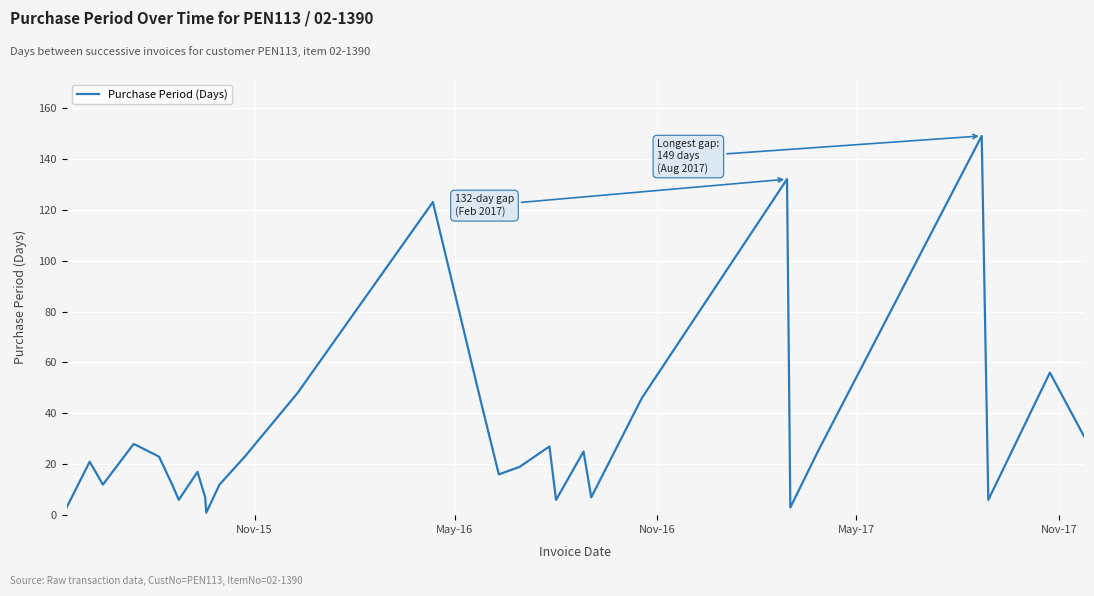

What is the average value?

32